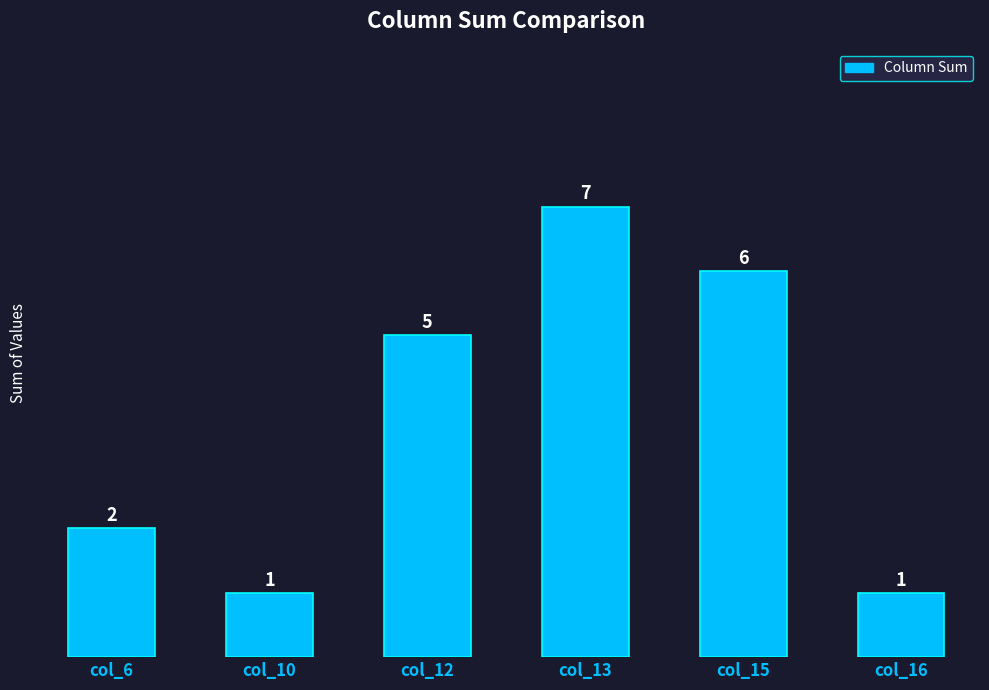

What is the change in value from col_13 to col_15?

-1